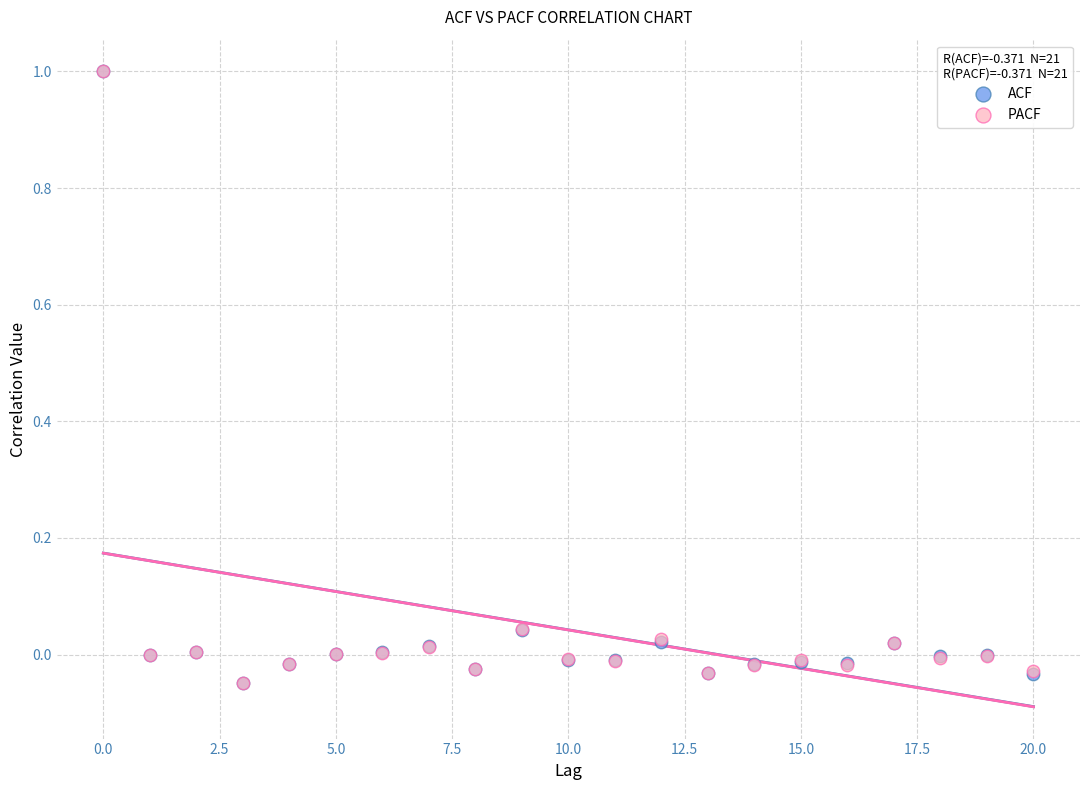

What are all the series names shown in the legend?

ACF, PACF